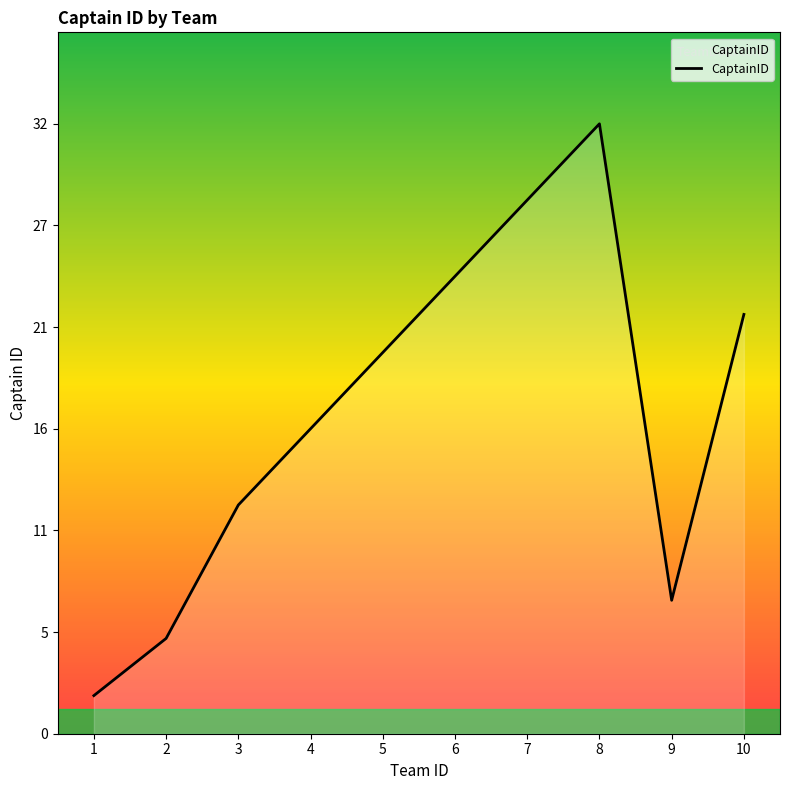

What is the smallest value displayed?

2